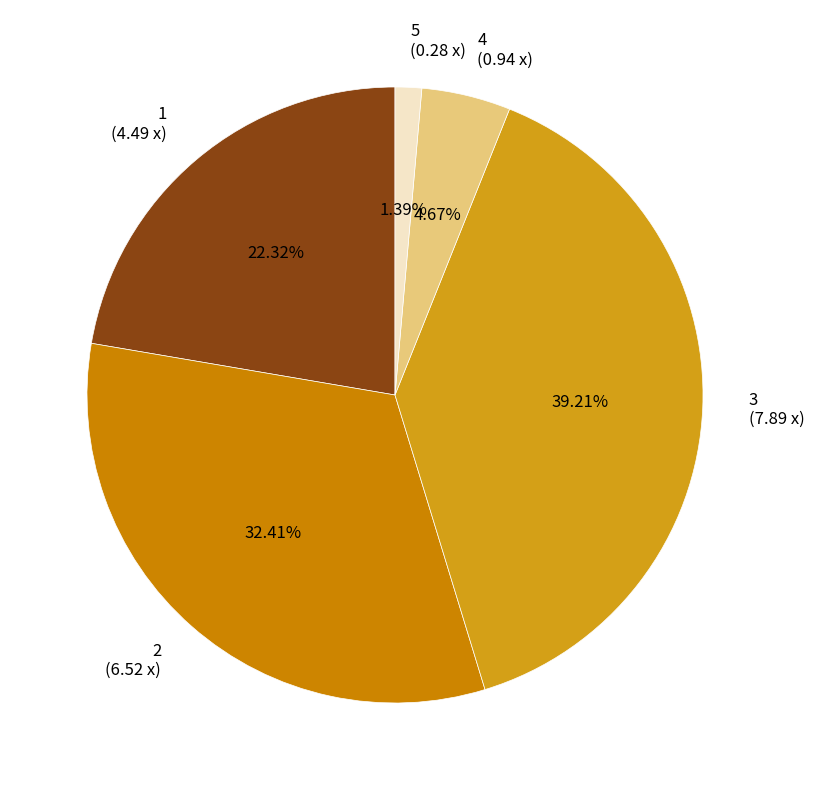

Which category has the smallest portion of the pie?

5